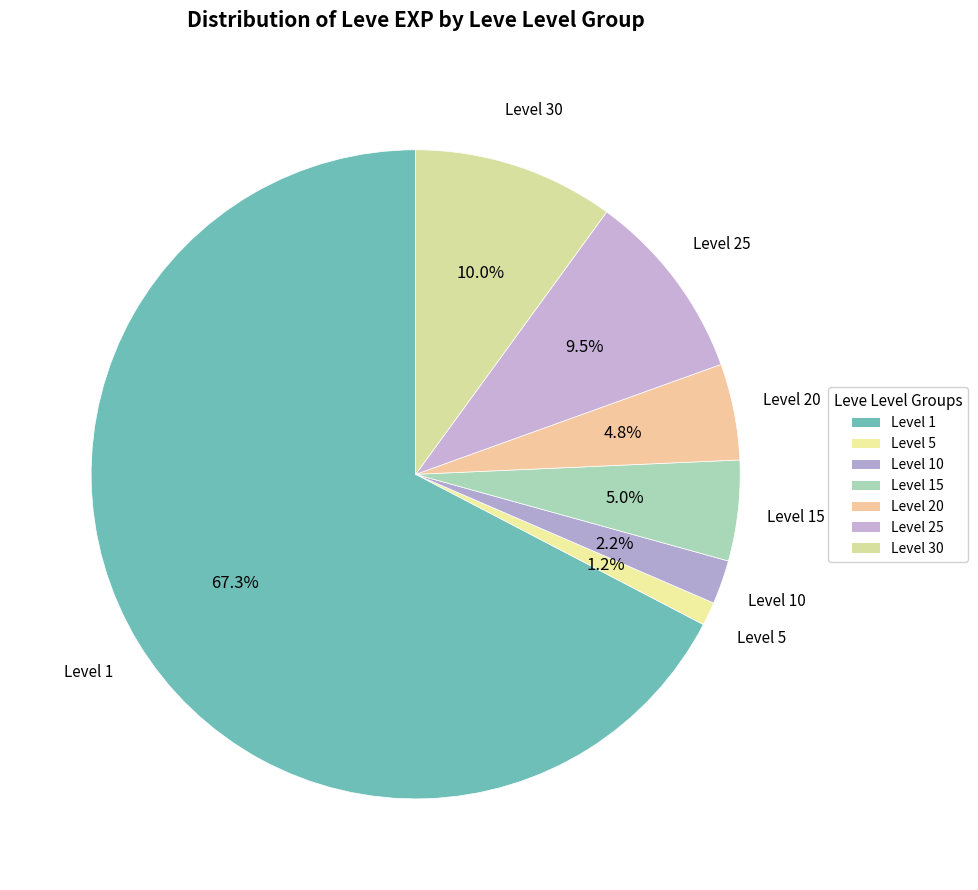

Count the number of slices in the pie.

7